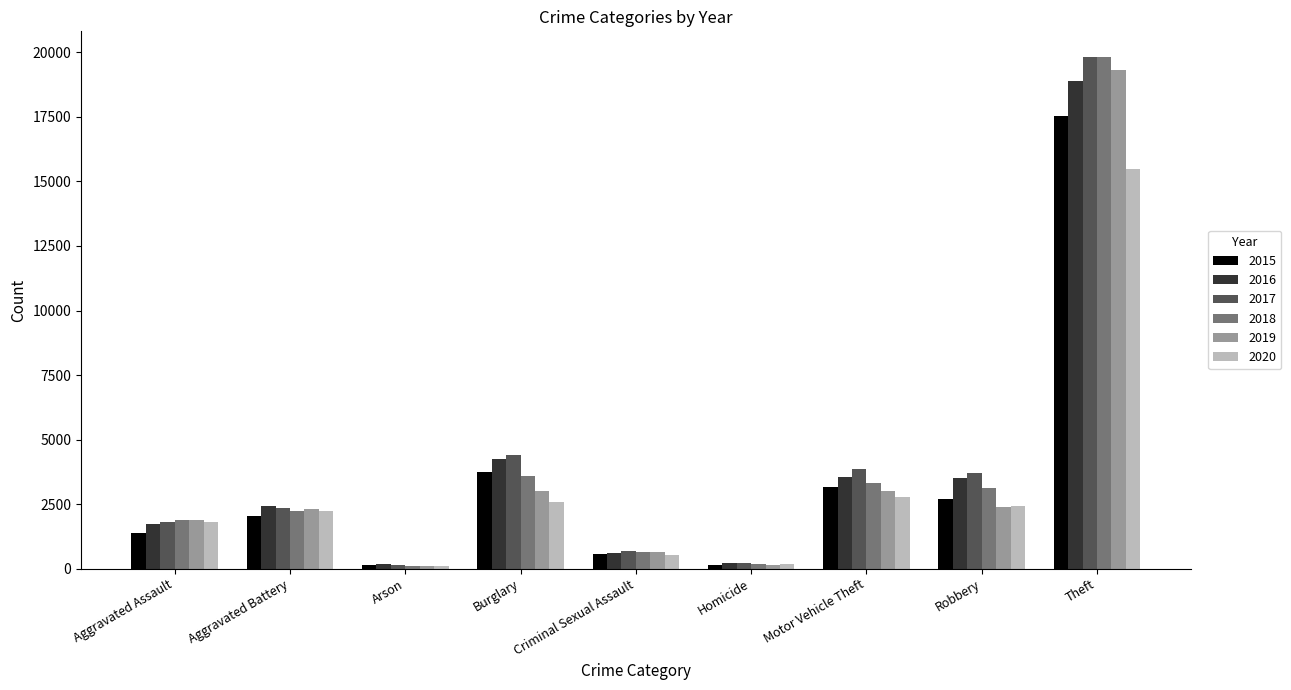

What is the spread (max minus min) of values at Burglary?

1833